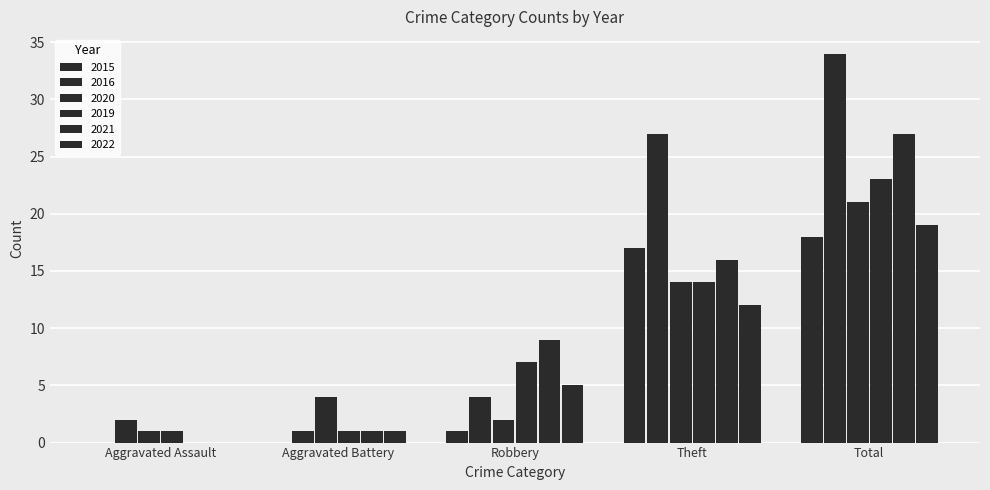

How many distinct data groups are displayed?

6